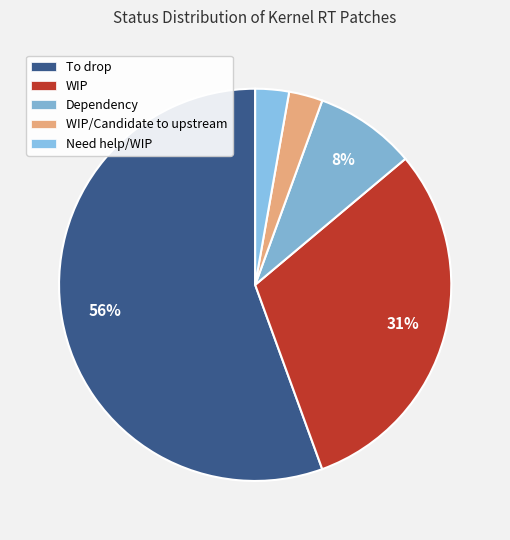

Which slice is the smallest?

WIP/Candidate to upstream